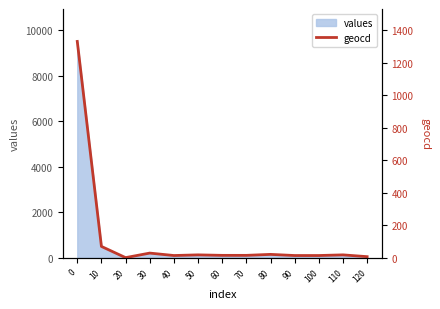

True or false: the data shows 3 at 100.

False